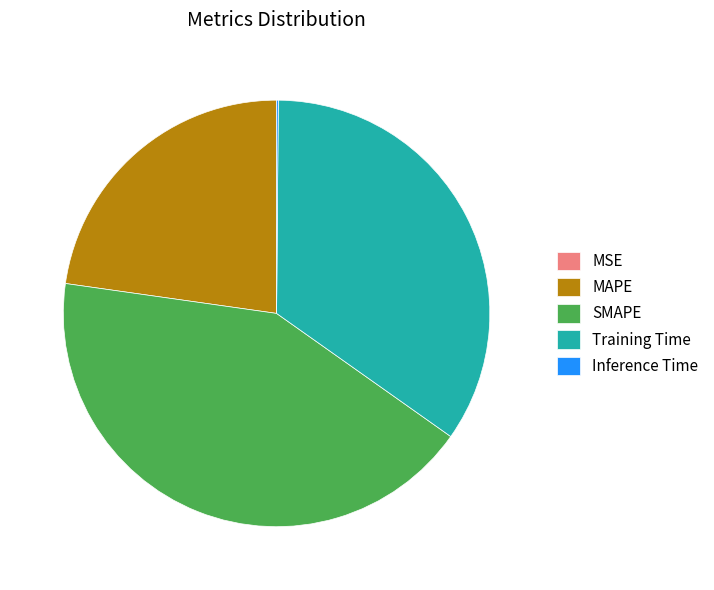

The MAPE slice represents 23% of the pie. True or false?

True